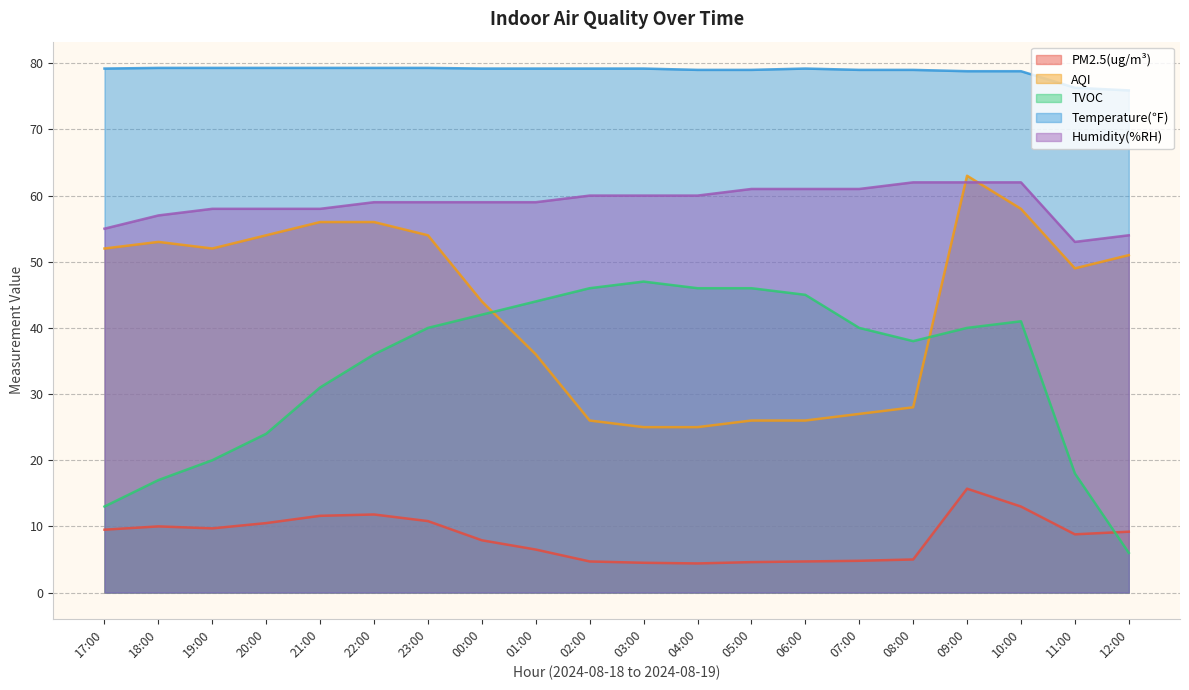

What is the total value across all series at 10:00?

252.8